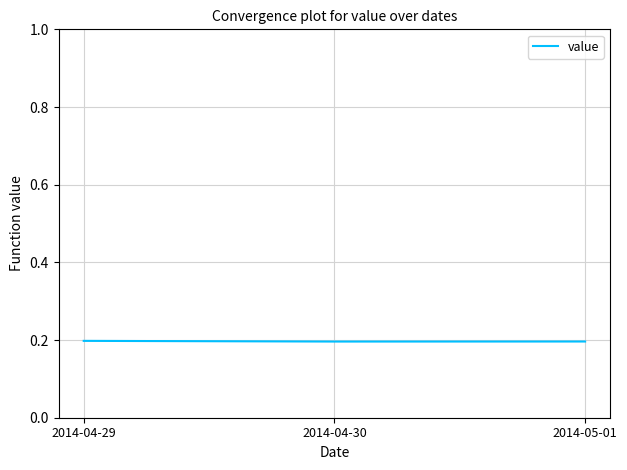

Count the number of categories in the chart.

3